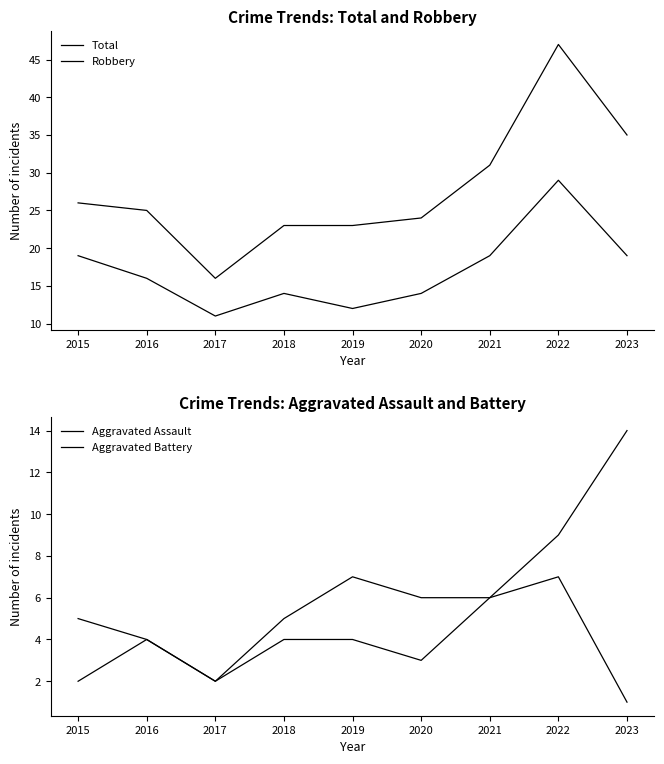

How many data points does each series have?

9